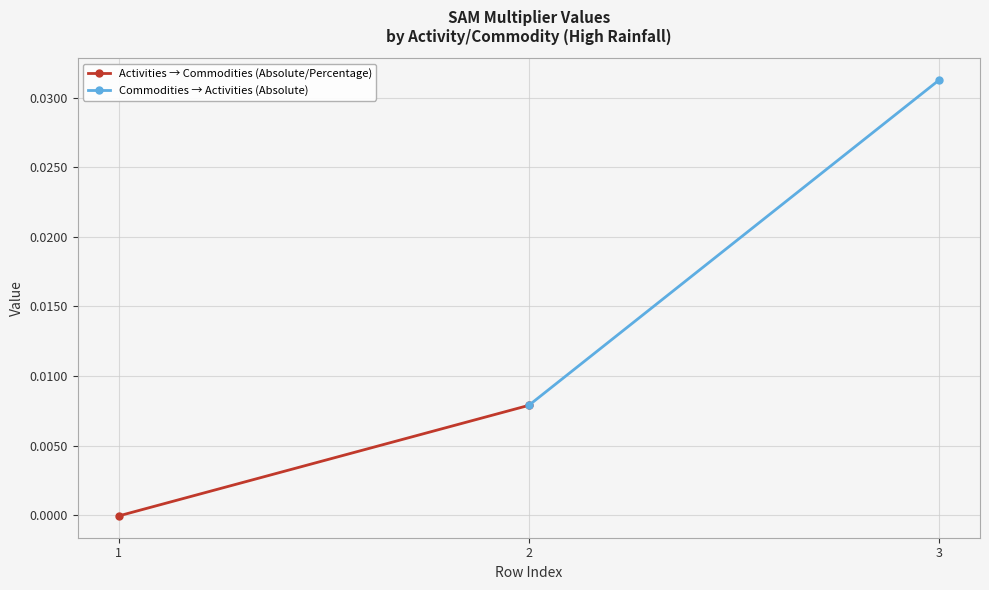

At which label is Activities → Commodities (Absolute/Percentage) closest to 0?

1